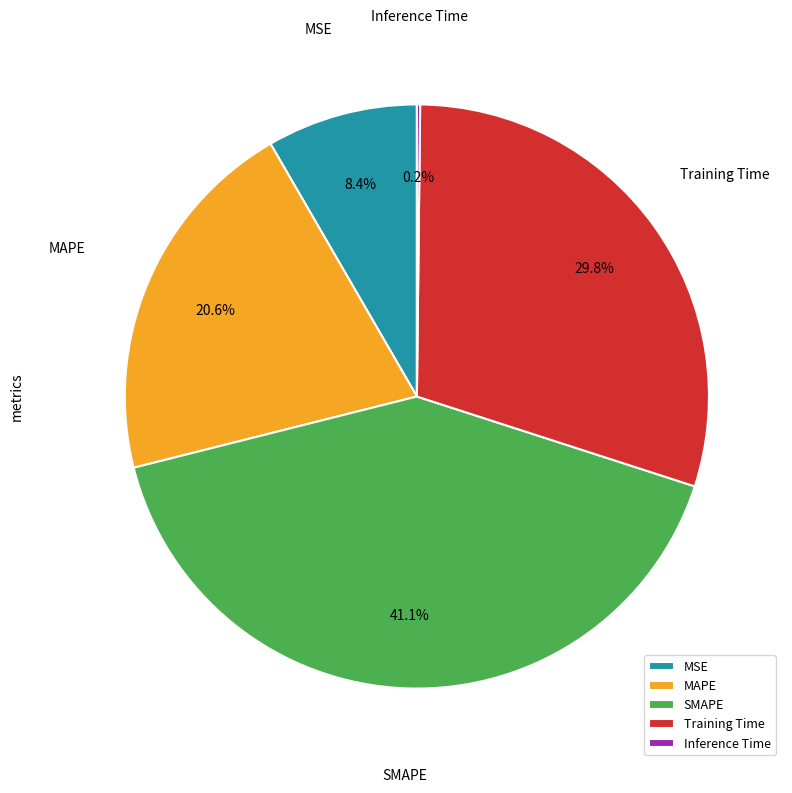

Which category has the biggest portion of the pie?

SMAPE